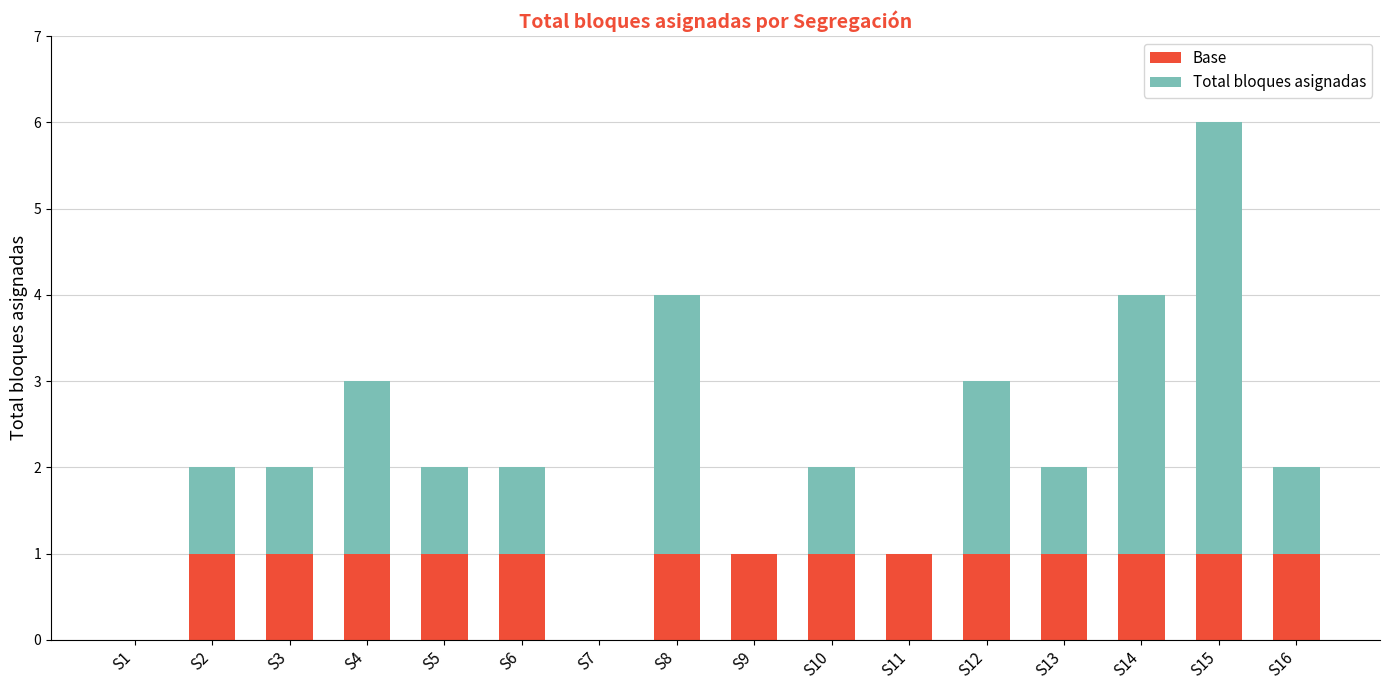

At which category is the sum across all series the highest?

S15